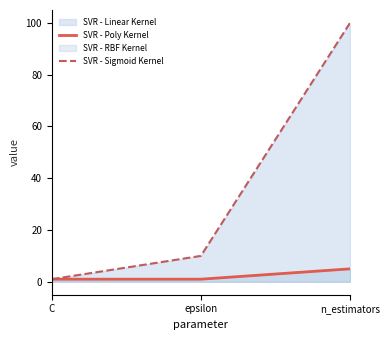

Where is SVR - Poly Kernel nearest to the value 3?

C